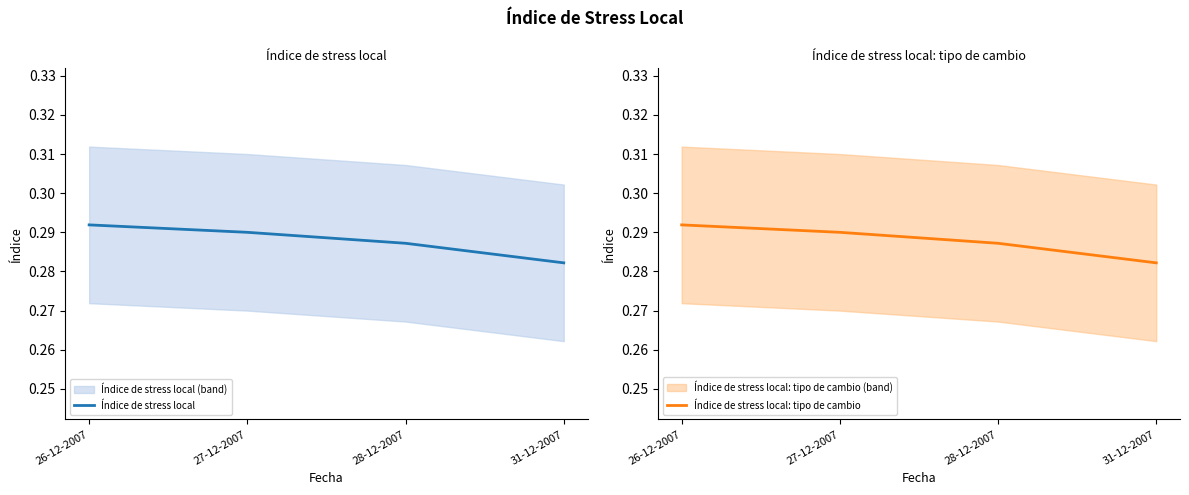

Which category has the highest value in the Índice de stress local series?

26-12-2007